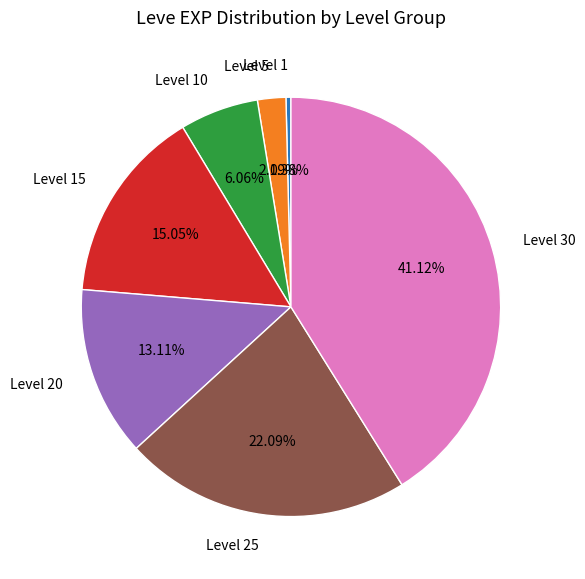

Rank the categories by value from highest to lowest.

Level 30, Level 25, Level 15, Level 20, Level 10, Level 5, Level 1